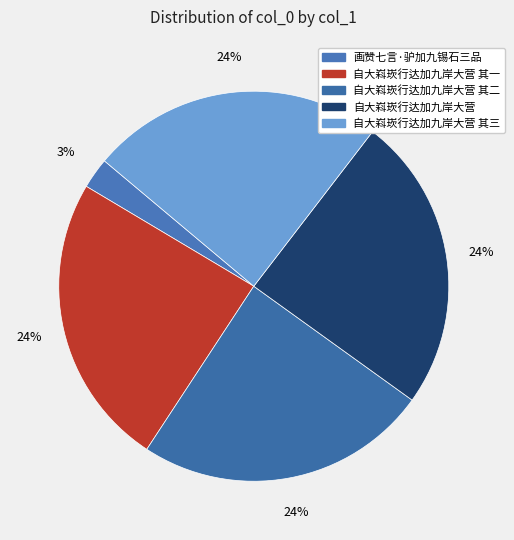

How many segments does this pie chart have?

5